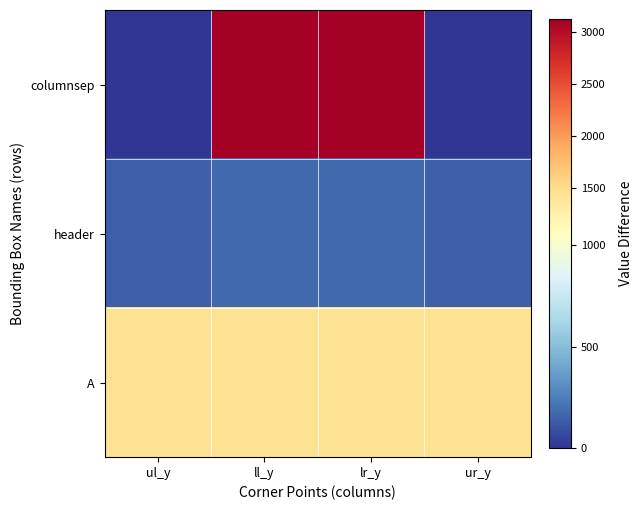

Count the number of categories in the chart.

4